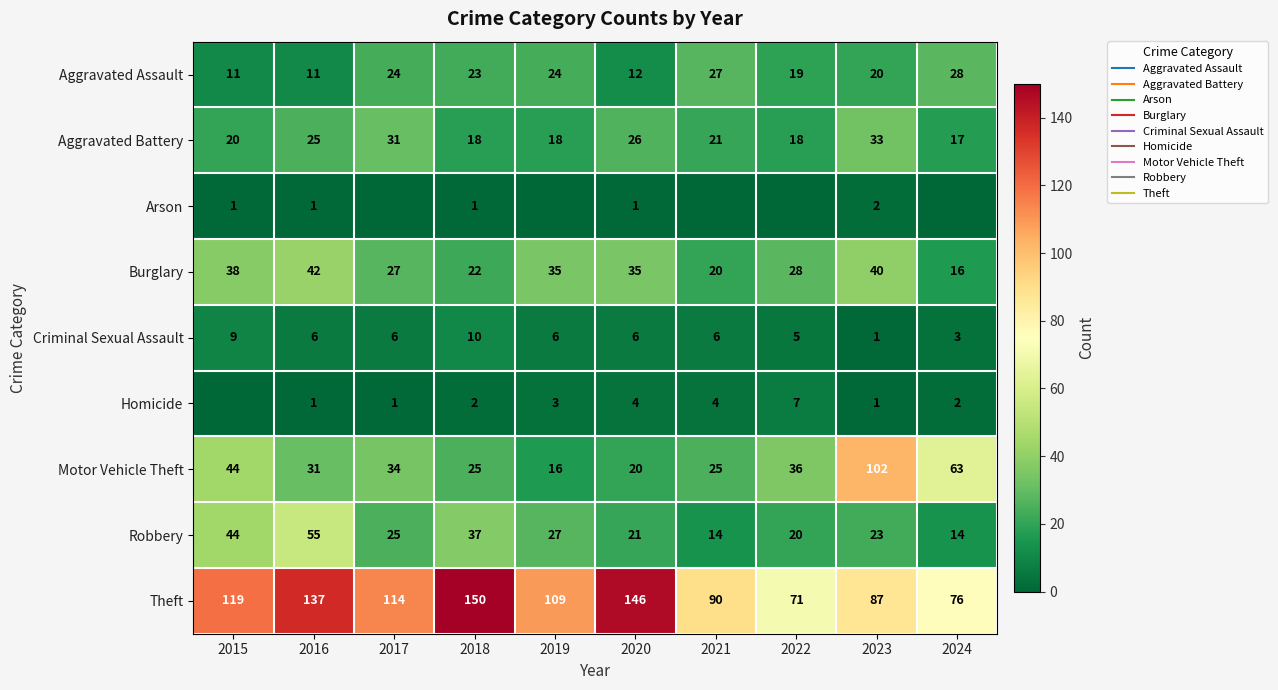

Is the value of Burglary at 2016 greater than the value of Aggravated Battery at 2016?

Yes